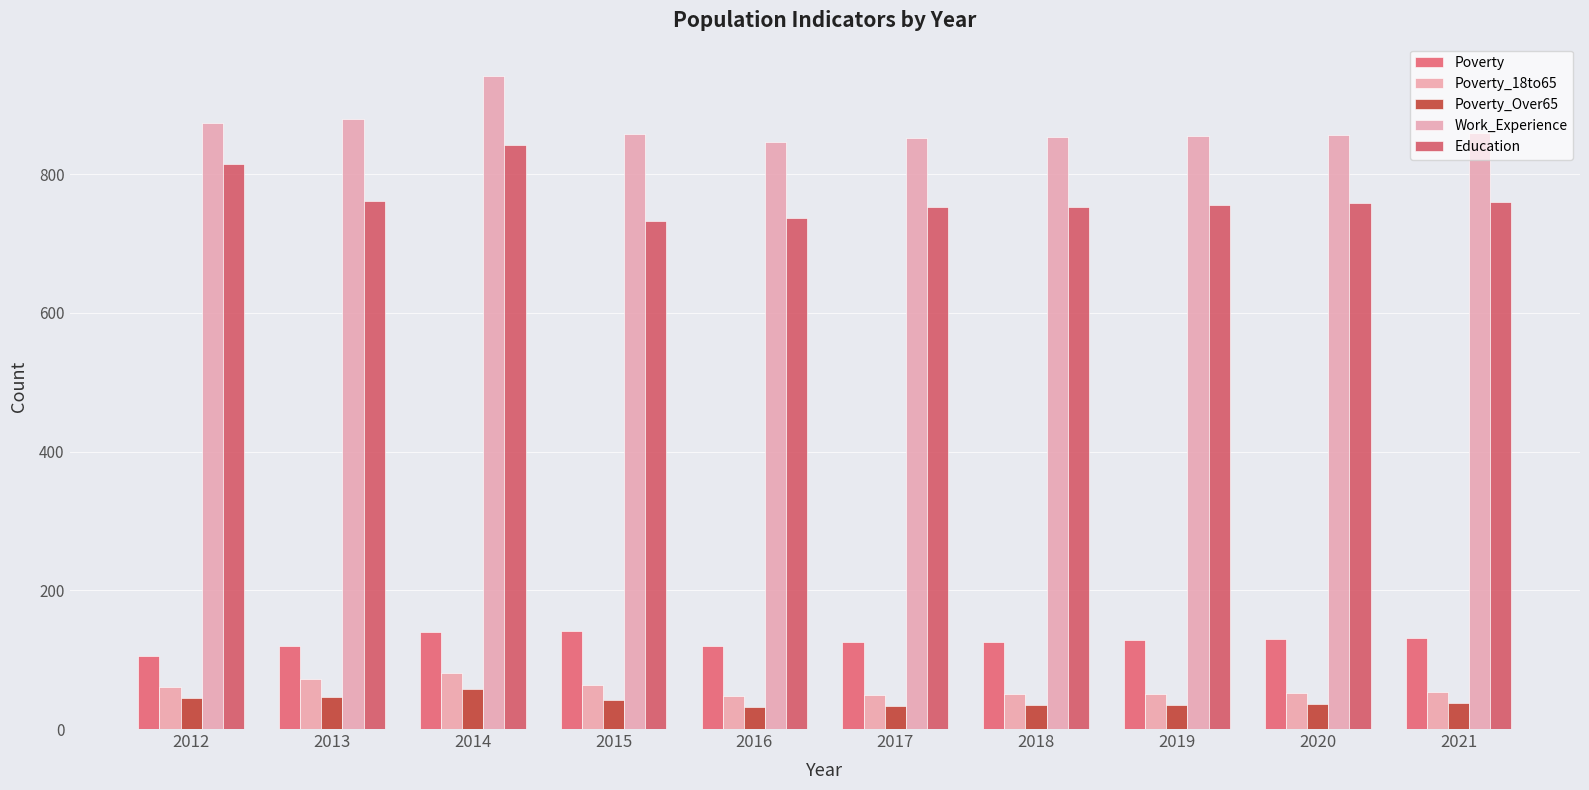

At which category is the sum across all series the highest?

2014